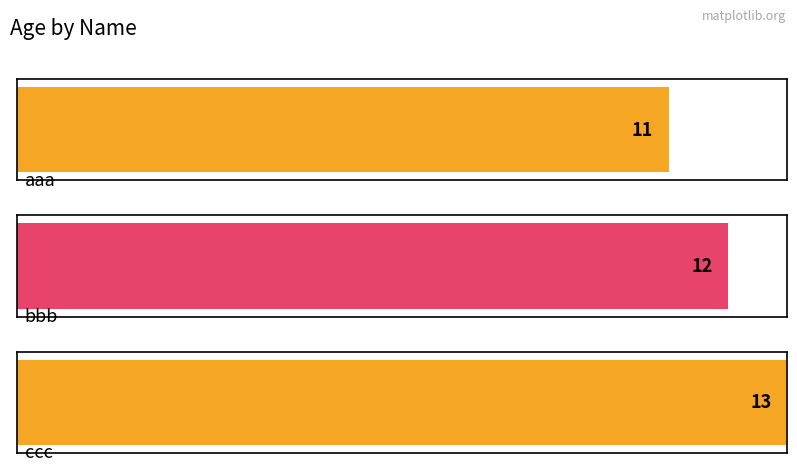

What is the sum of the values at bbb and ccc?

25